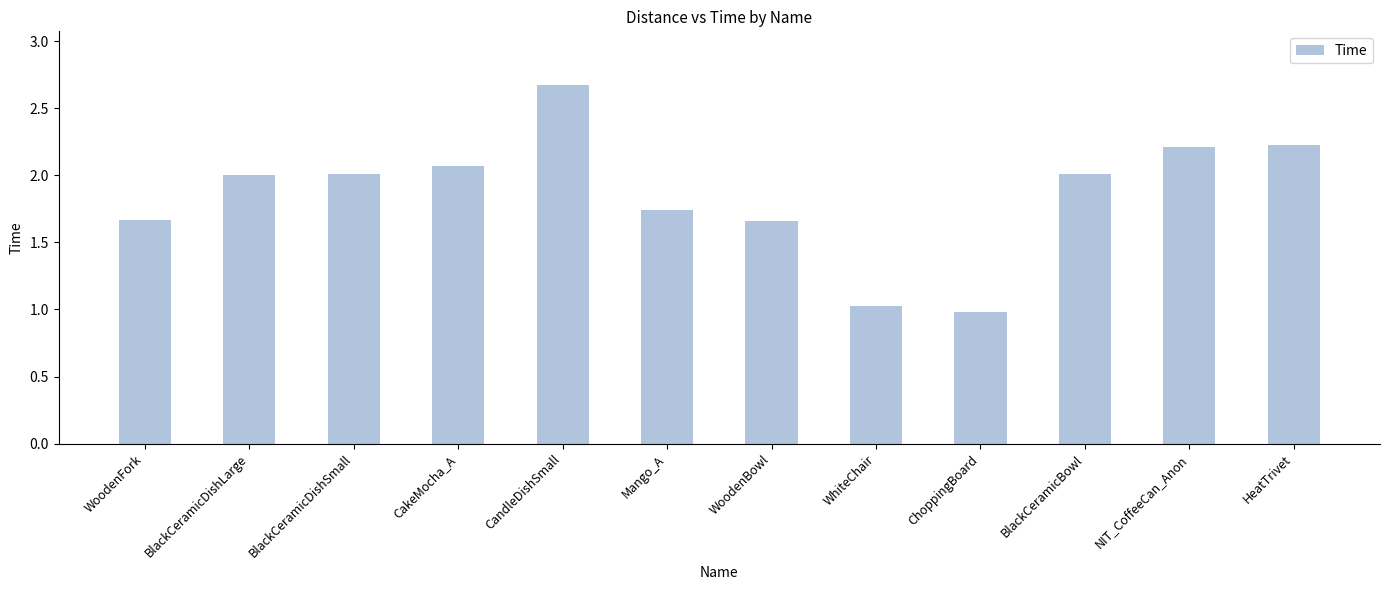

What is the approximate value at ChoppingBoard?

1.0